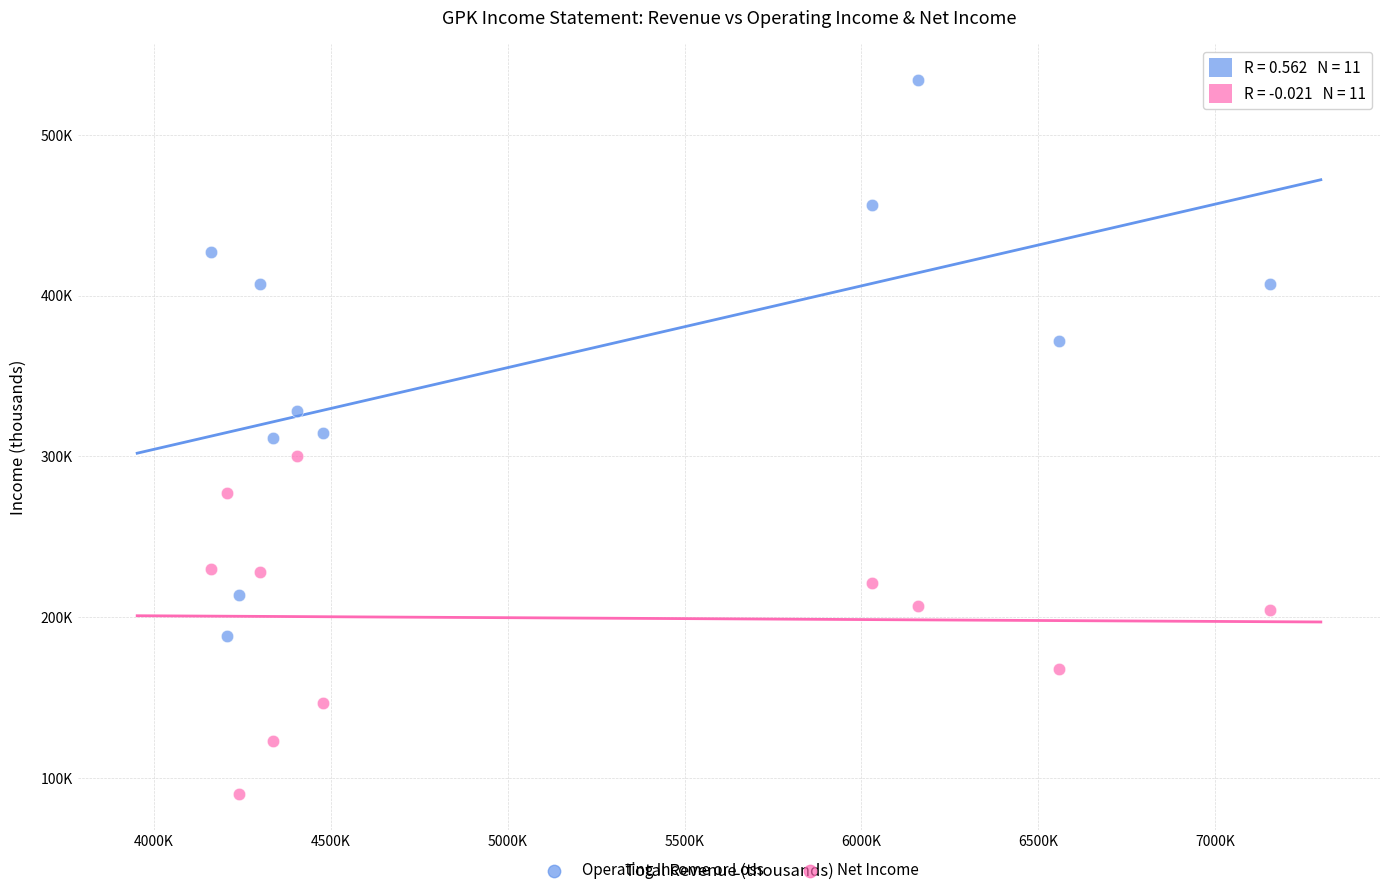

What are all the series names shown in the legend?

Operating Income or Loss, Net Income